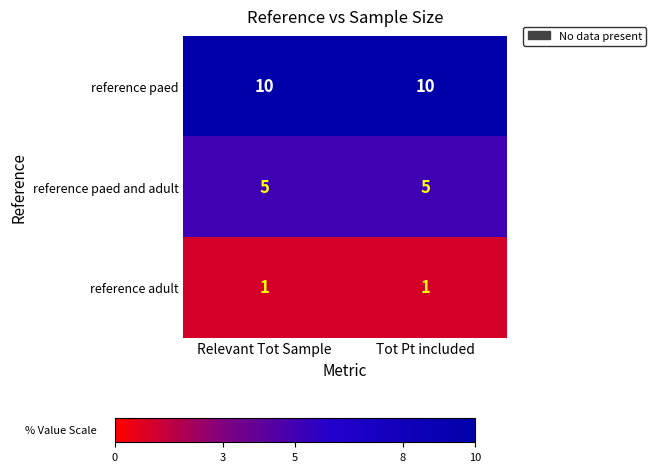

List the series in order of their peak value, highest first.

reference paed, reference paed and adult, reference adult